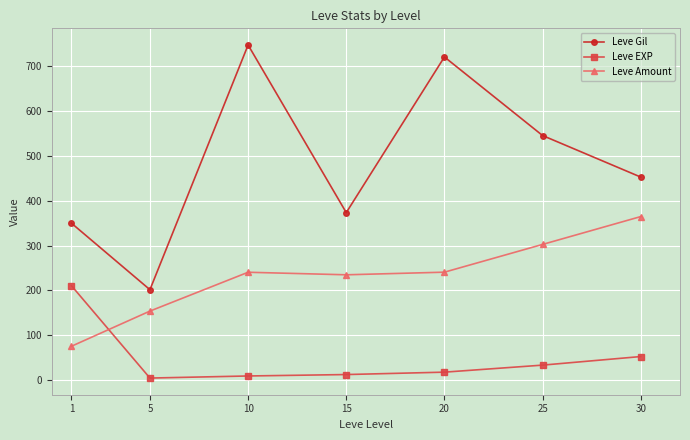

Which series has the largest total across all categories?

Leve Gil